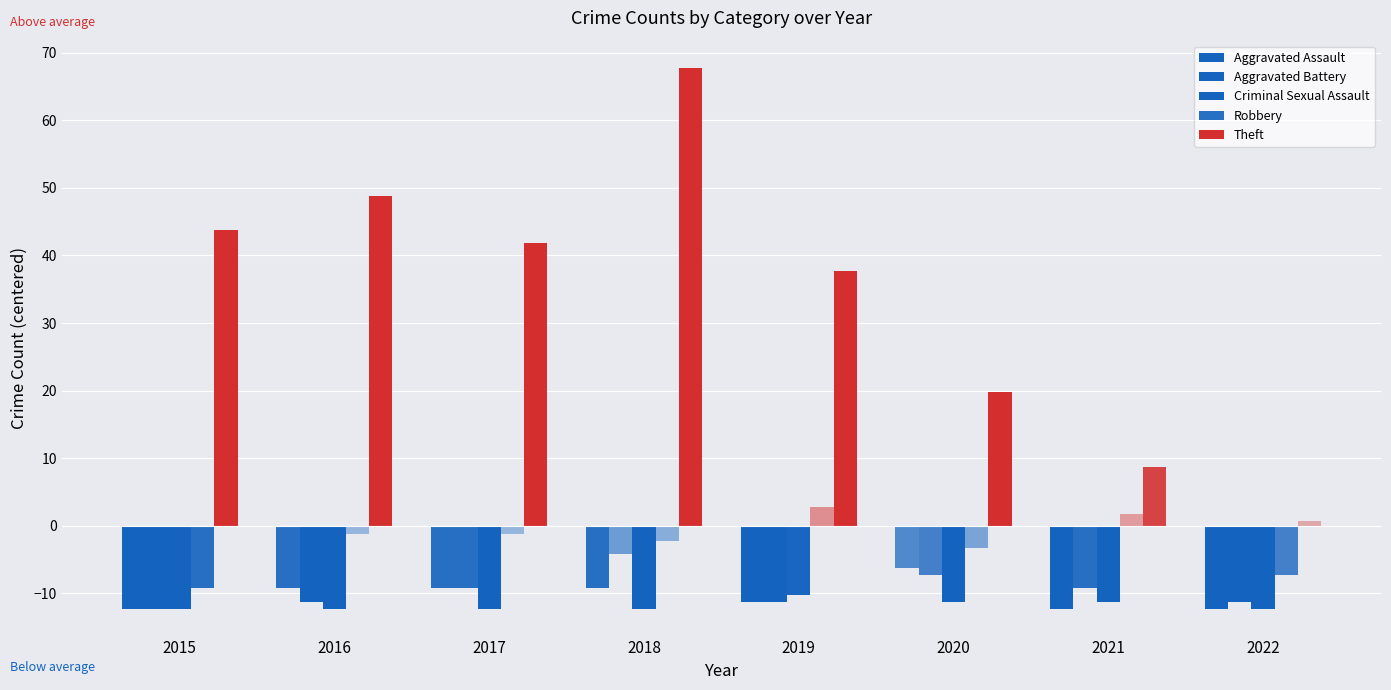

Reading left to right, list all the values displayed in this chart.

Aggravated Assault: -12.2	-9.2	-9.2	-9.2	-11.2	-6.2	-12.2	-12.2
Aggravated Battery: -12.2	-11.2	-9.2	-4.2	-11.2	-7.2	-9.2	-11.2
Criminal Sexual Assault: -12.2	-12.2	-12.2	-12.2	-10.2	-11.2	-11.2	-12.2
Robbery: -9.2	-1.2	-1.2	-2.2	2.8	-3.2	1.8	-7.2
Theft: 43.8	48.8	41.8	67.8	37.8	19.8	8.8	0.8